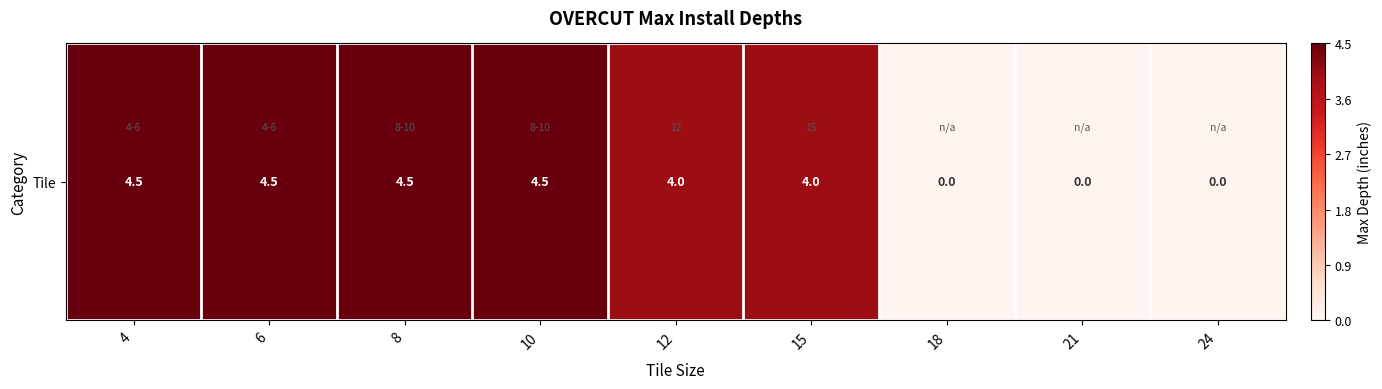

What is the average value?

2.9